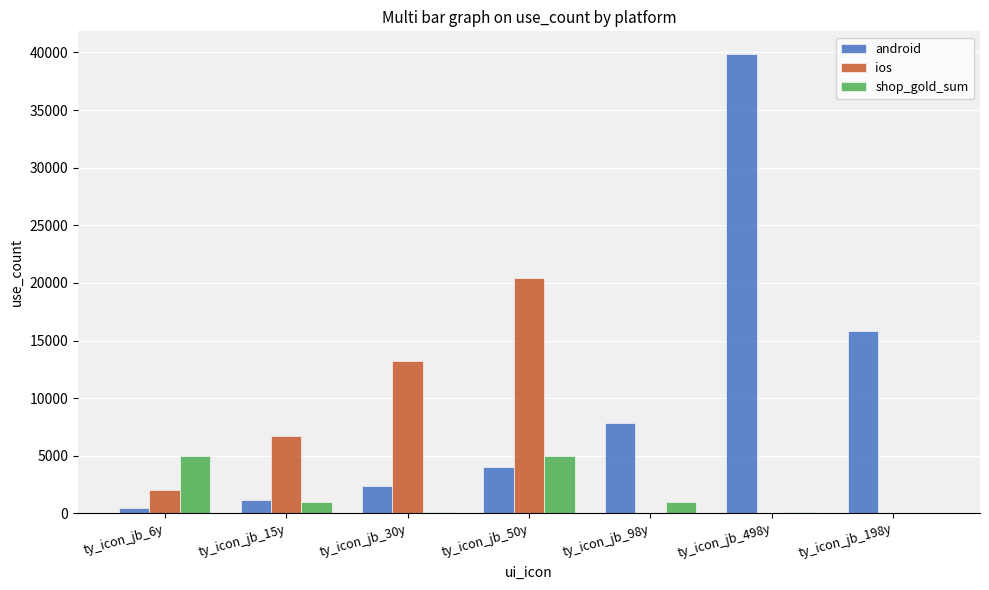

Are the bars grouped side by side (vs. stacked)?

Yes